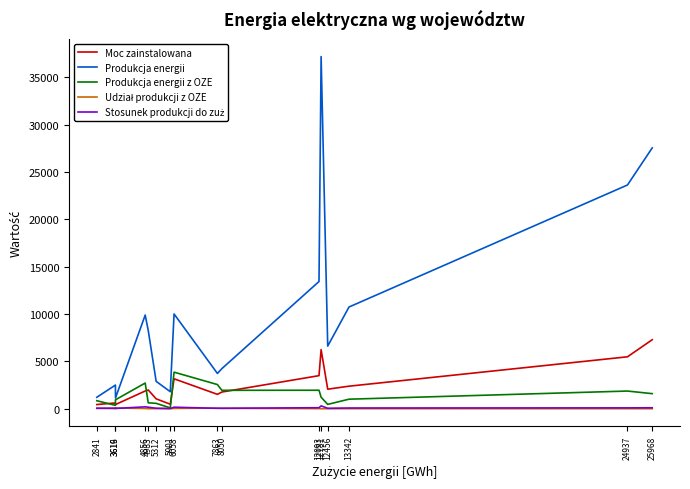

Is this an area chart (filled region under the line)?

No